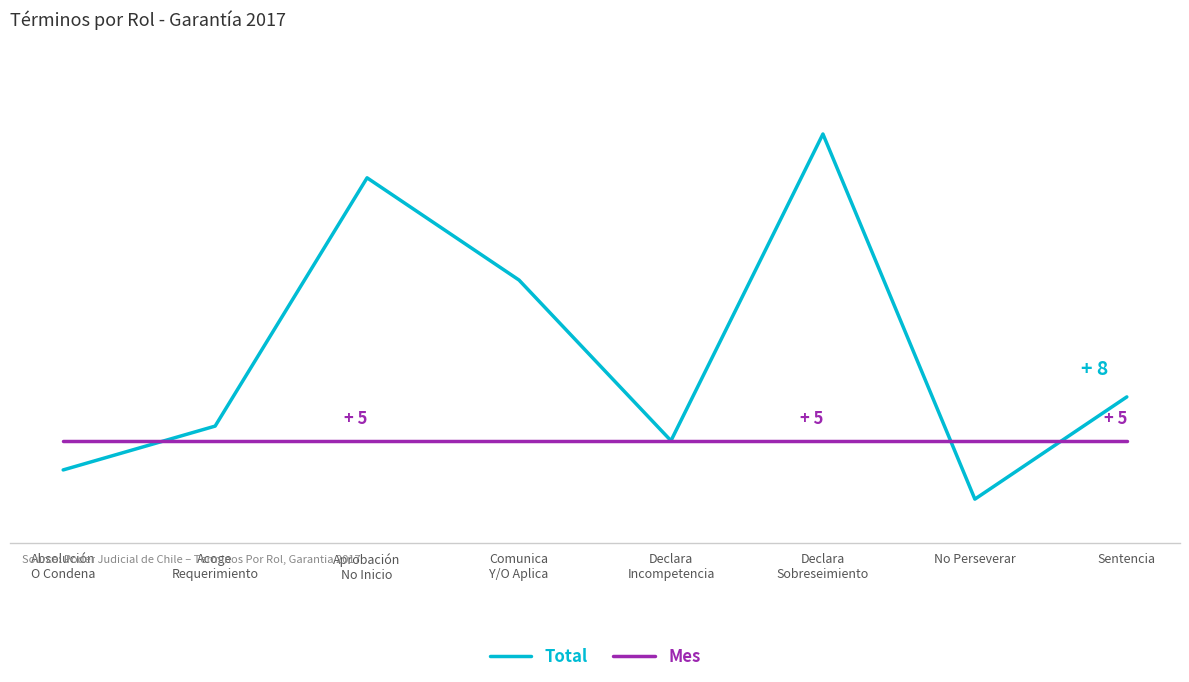

What are all the series names shown in the legend?

Total, Mes